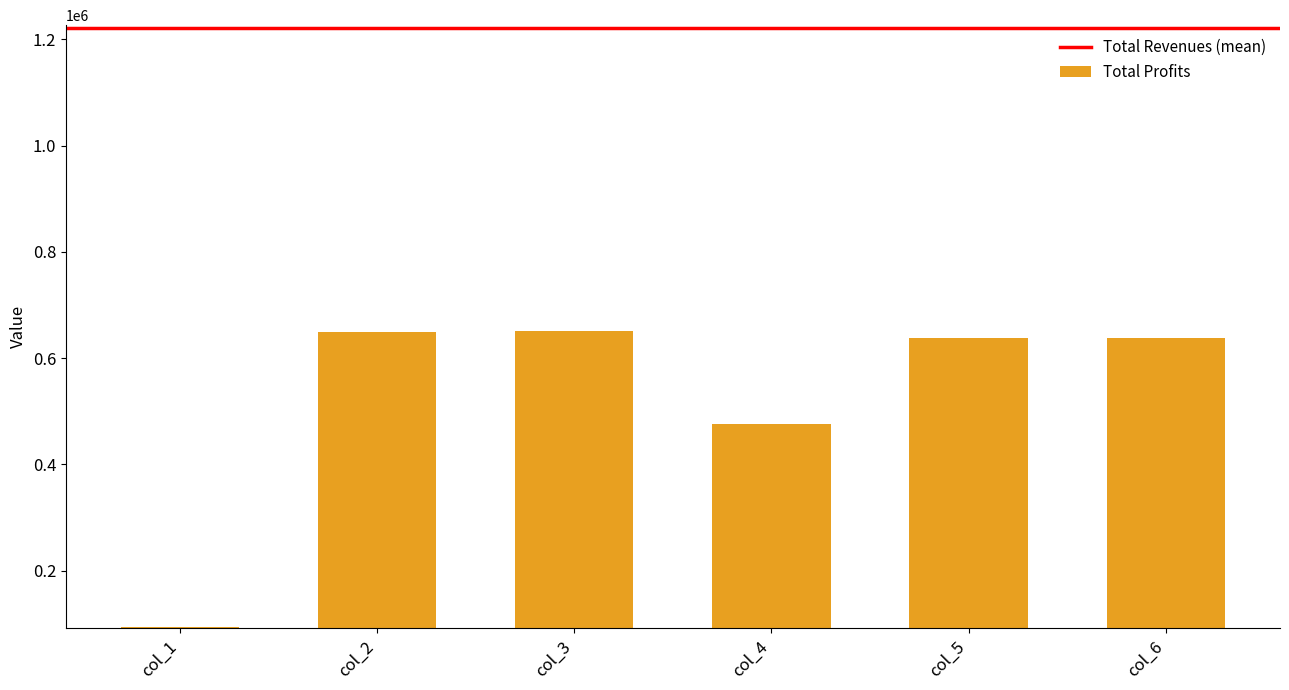

Are the bars grouped side by side (vs. stacked)?

No